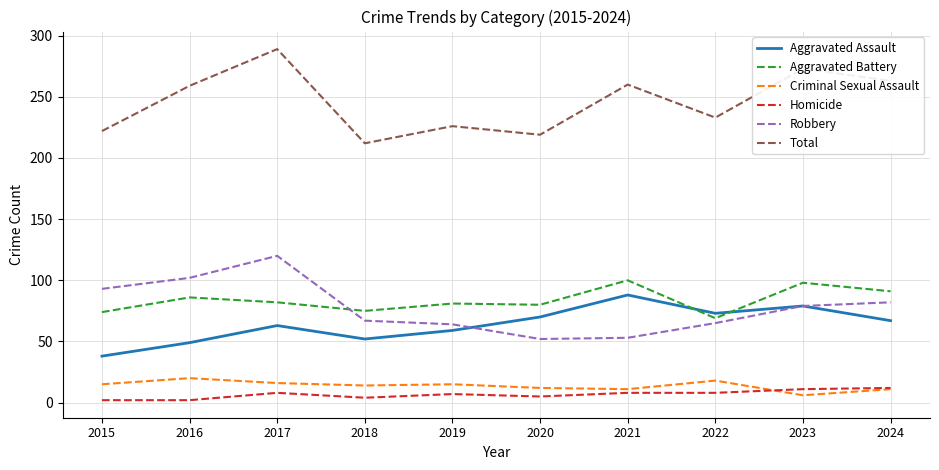

Is it true that Aggravated Battery equals 91 at 2024?

True